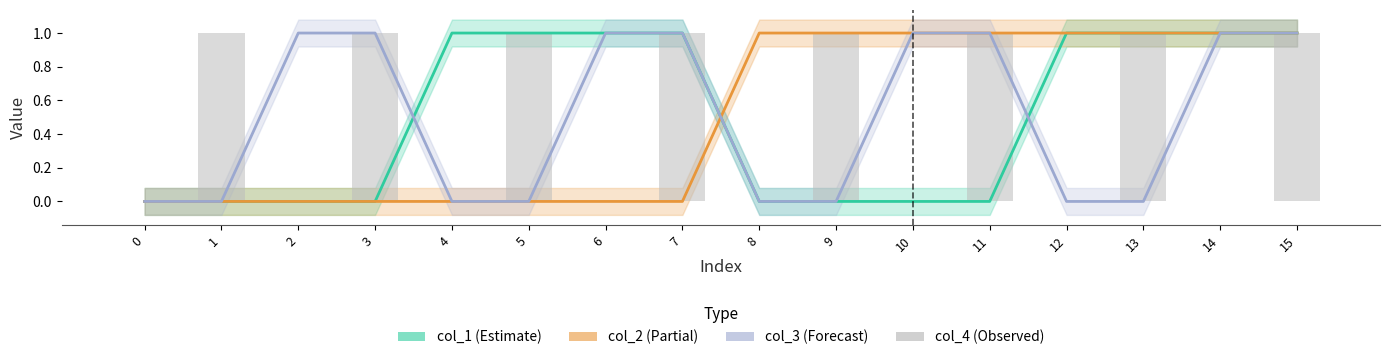

What is the spread (max minus min) of values at 1?

1